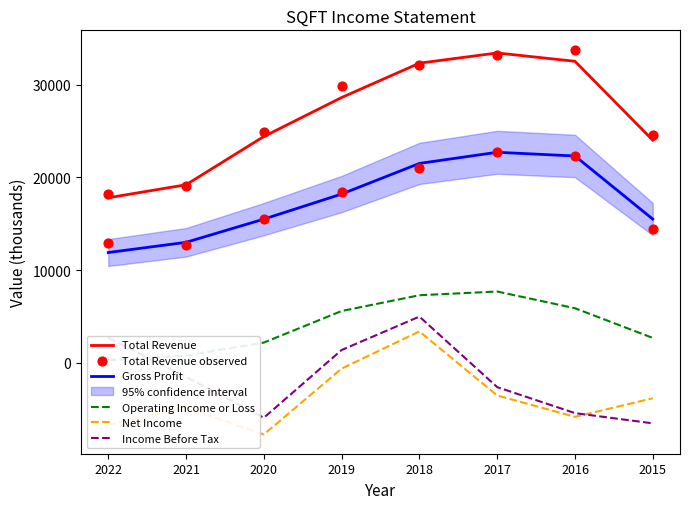

What is the total value across all series at 2019?

83018.4